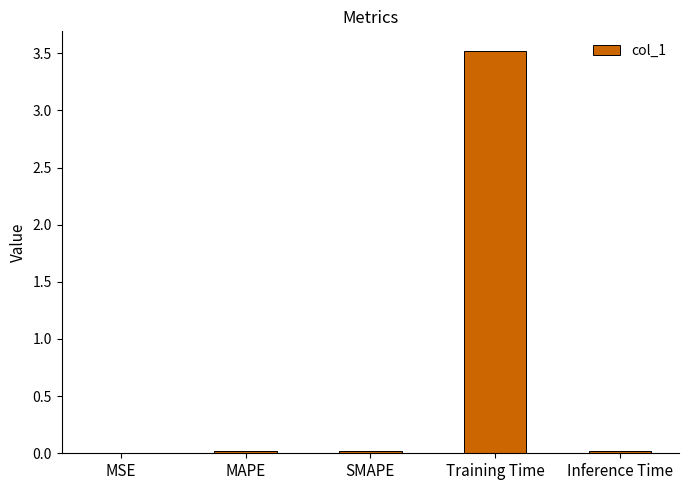

Which label corresponds to the largest value in the chart?

Training Time